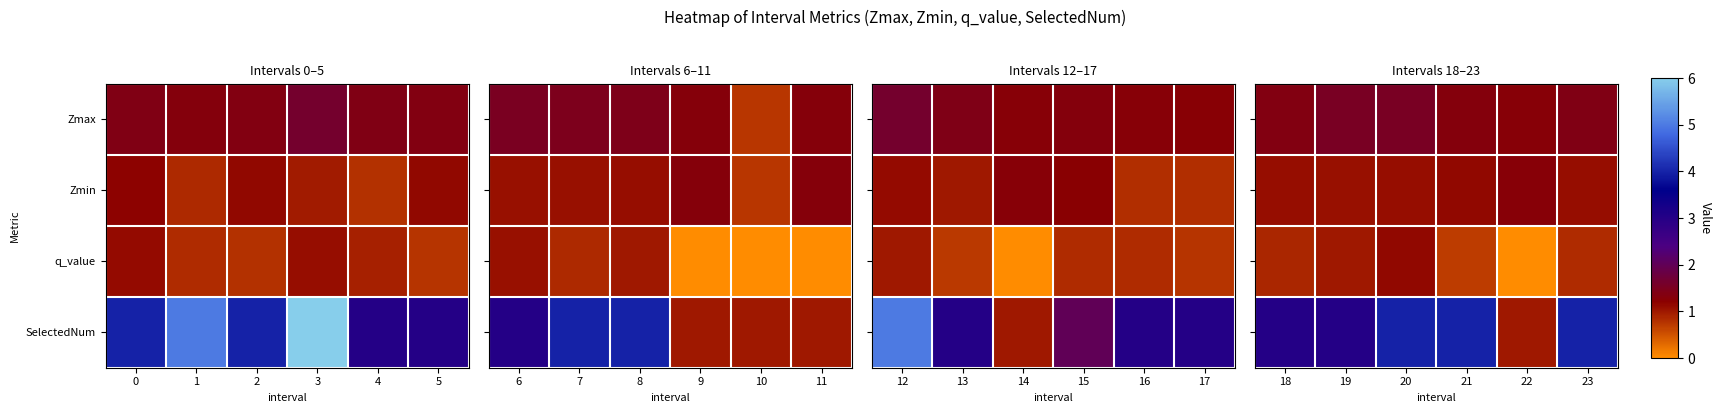

What is the average value of the Zmin series?

1.1